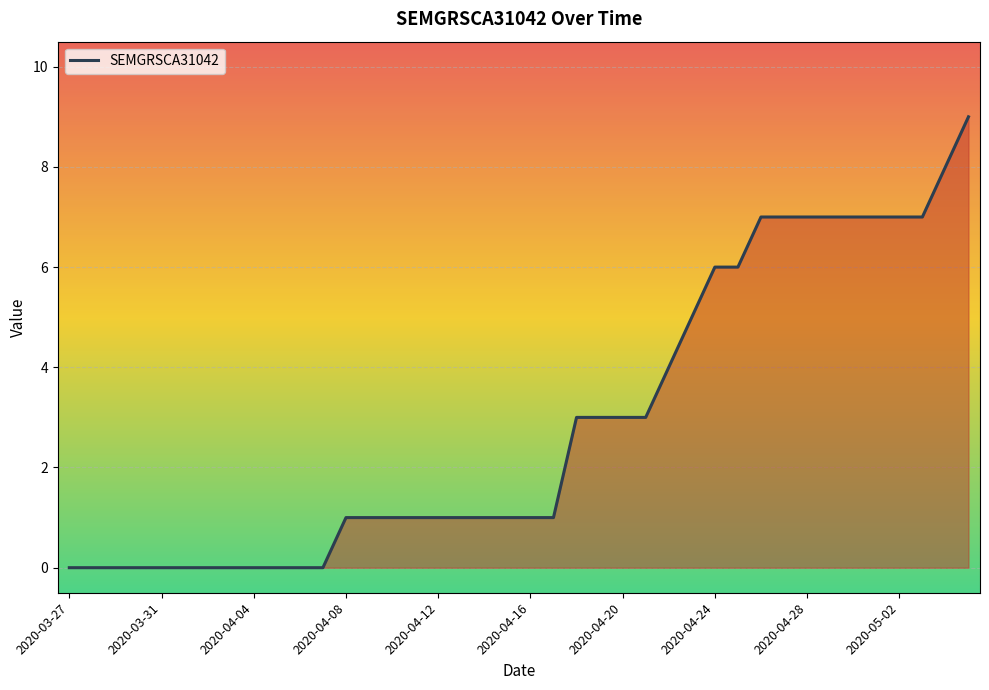

What is the greatest value displayed?

9